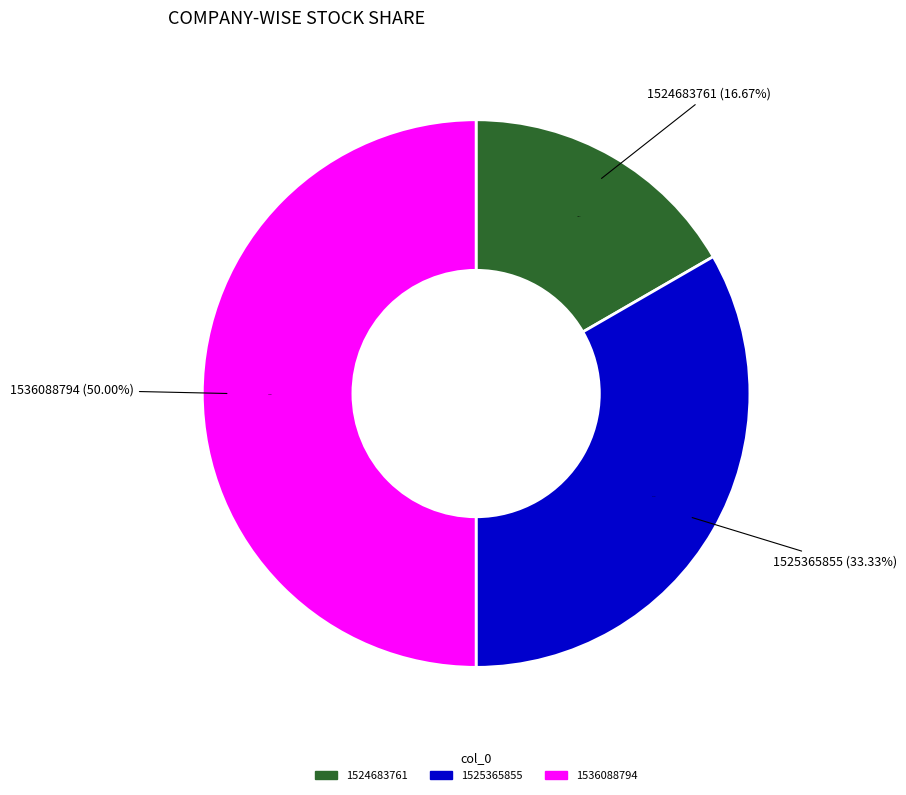

To the nearest percent, what portion does 1524683761 represent?

17%